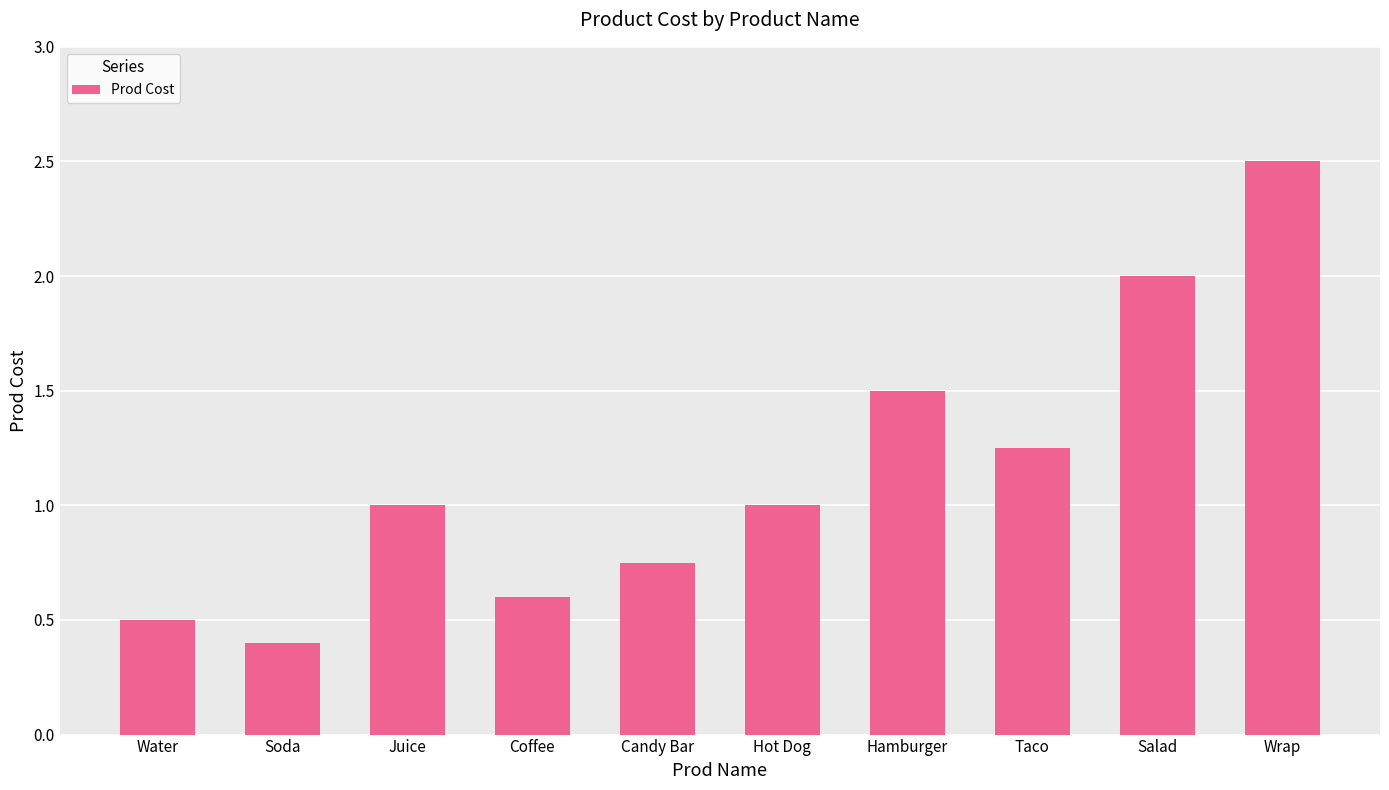

What is the difference between the maximum and minimum values?

2.1